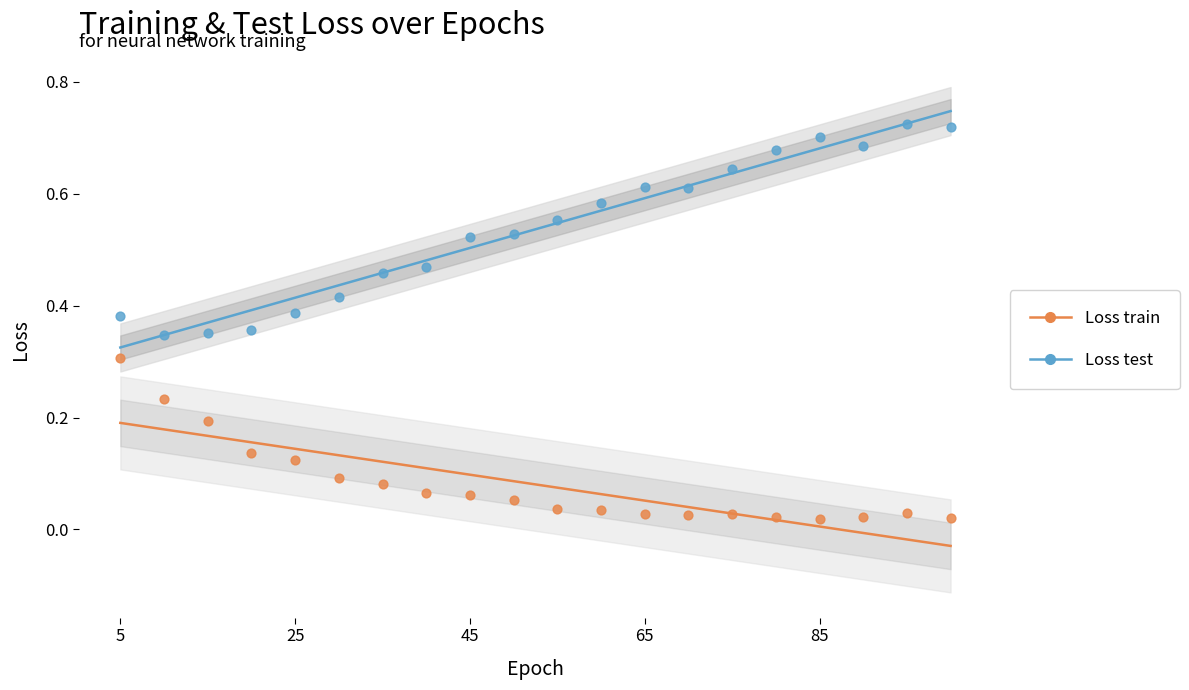

What is the total value across all series at 35?

0.5